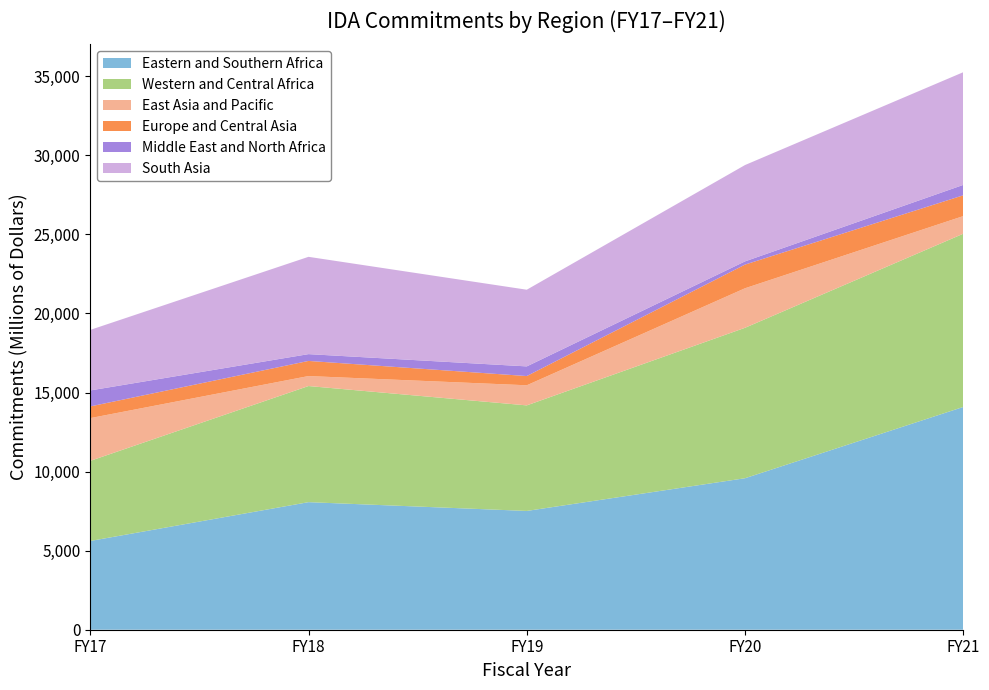

Reading left to right, list all the values displayed in this chart.

Eastern and Southern Africa: FY17=5612	FY18=8067	FY19=7512	FY20=9581	FY21=14089
Western and Central Africa: FY17=5067	FY18=7344	FY19=6675	FY20=9514	FY21=10955
East Asia and Pacific: FY17=2703	FY18=631	FY19=1272	FY20=2500	FY21=1115
Europe and Central Asia: FY17=739	FY18=957	FY19=583	FY20=1497	FY21=1315
Middle East and North Africa: FY17=1011	FY18=430	FY19=611	FY20=203	FY21=658
South Asia: FY17=3828	FY18=6153	FY19=4849	FY20=6092	FY21=7127